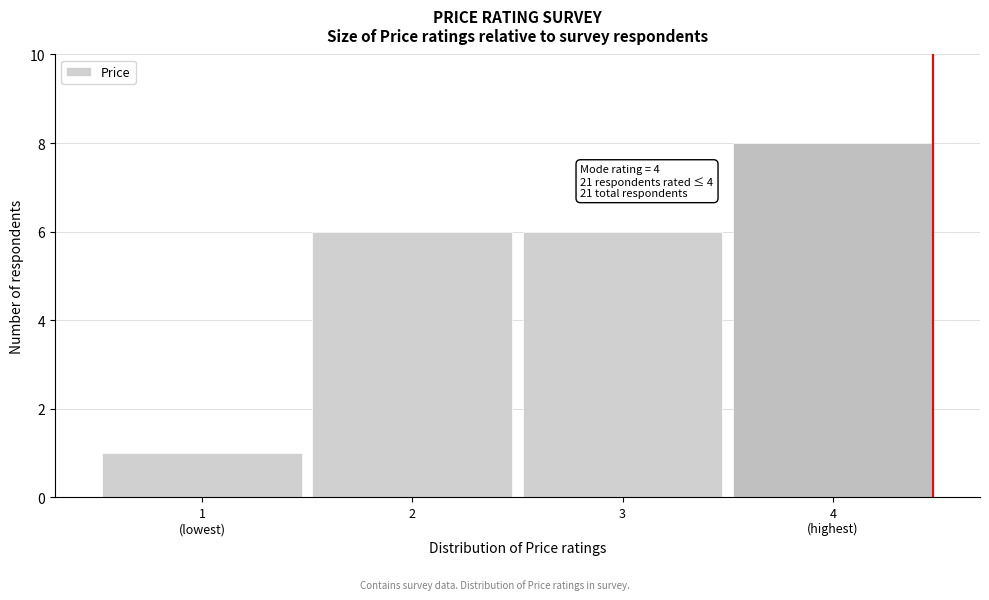

Reading right to left, extract all data points from this chart.

8	6	6	1